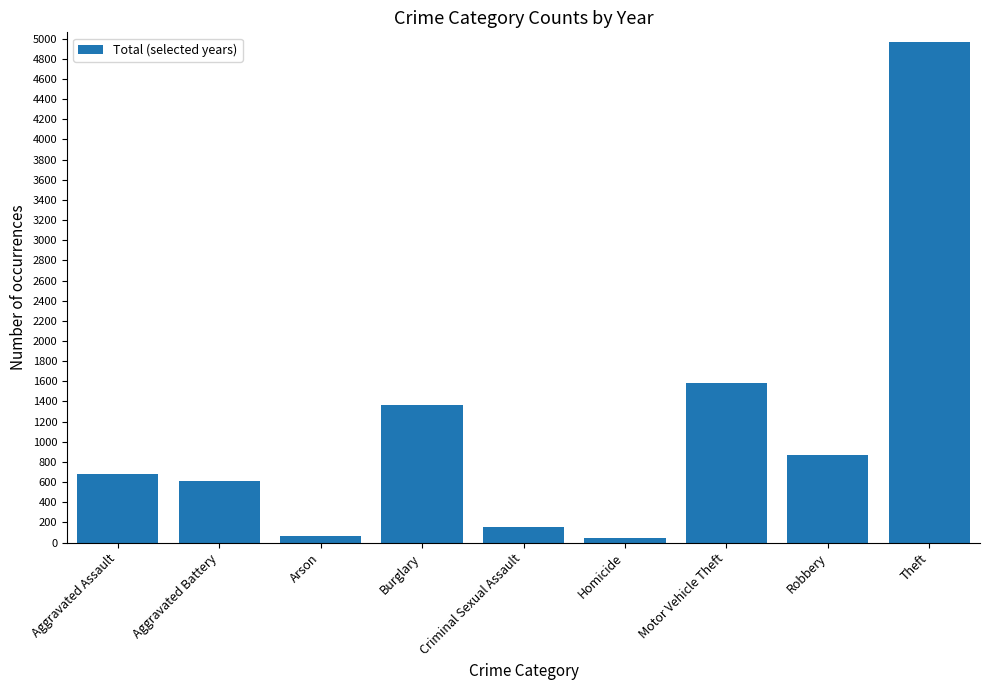

The value at Motor Vehicle Theft is 1584. True or false?

True